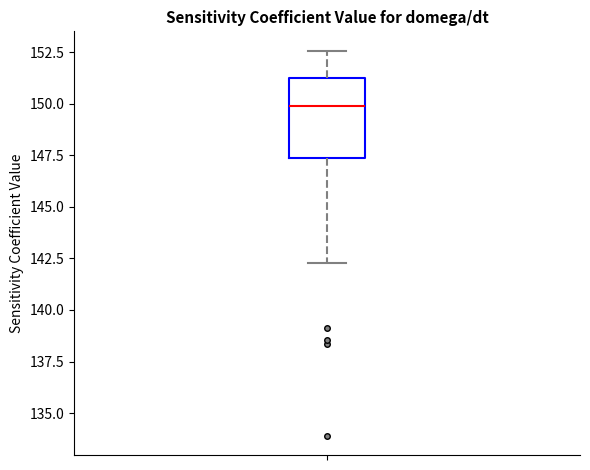

Transcribe this box plot: give where the median line is, the range the box spans, and where the two whiskers end, as read against the y-axis. The values are not printed on the chart, so give them approximately, as read against the axis.

median 150.0, box 147.5 to 151.5, whiskers 142.5 to 152.5